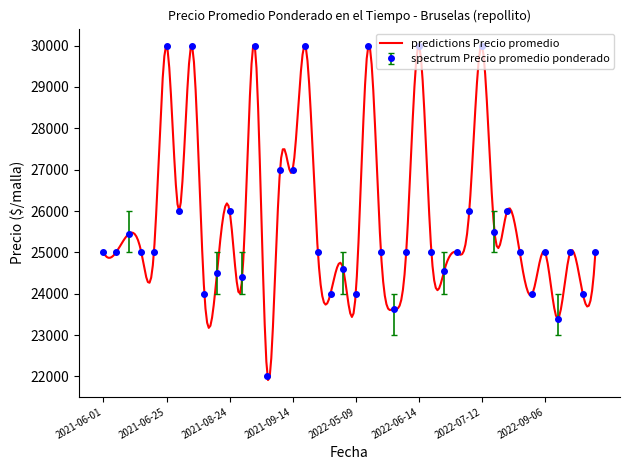

What is the lowest value of the spectrum Precio promedio ponderado series?

22000